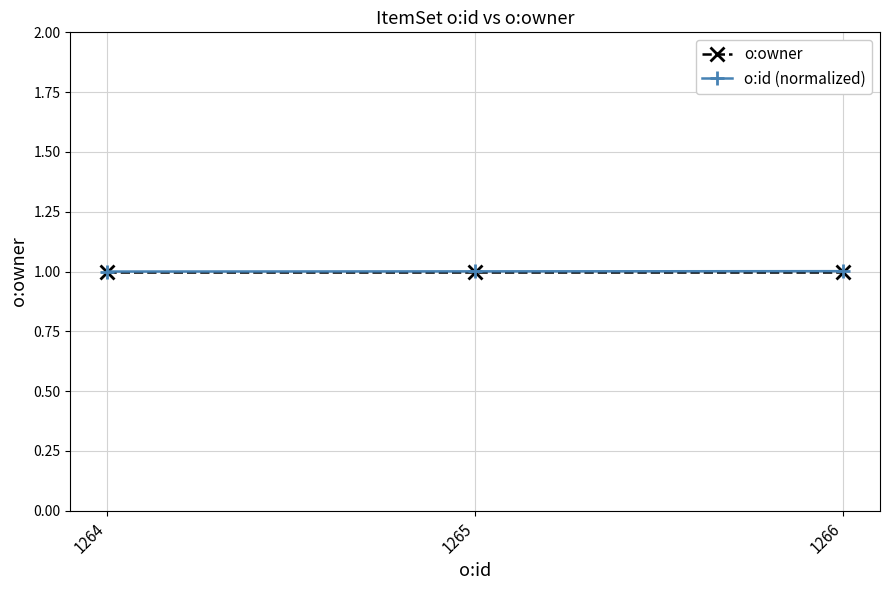

What is the value of the o:owner point at the 2nd from the left?

1.0